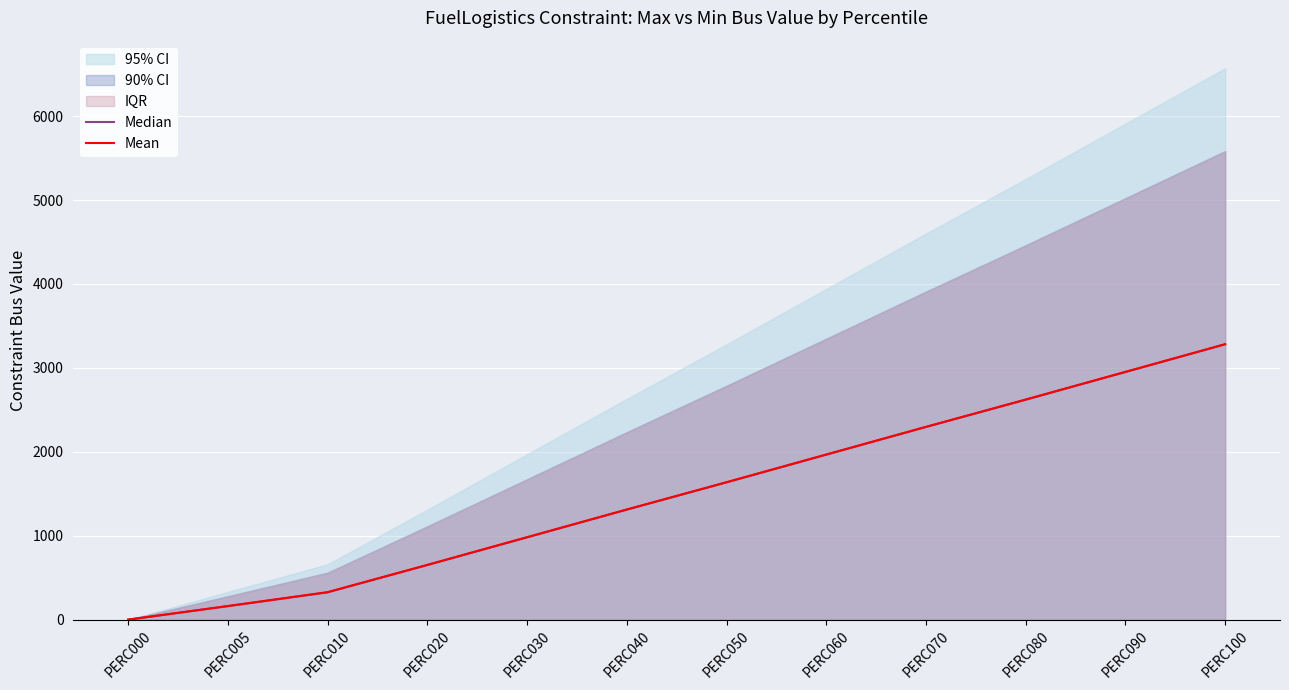

True or false: Mean has more than 0 points higher than both neighbors.

False